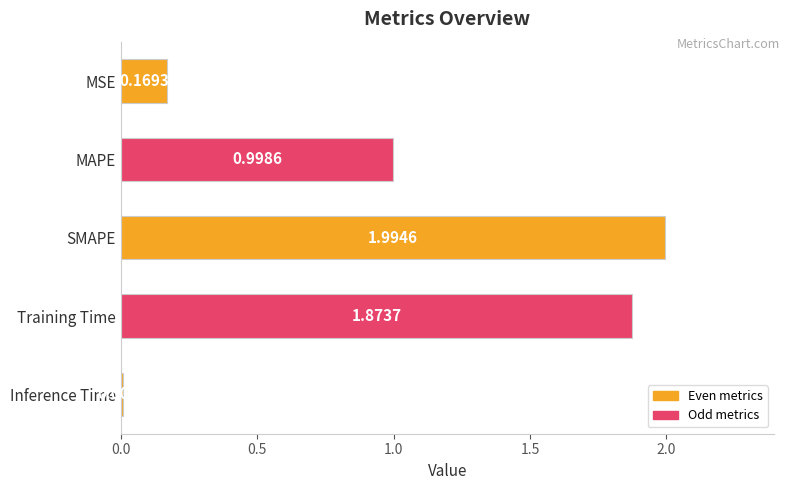

What is the difference between the maximum and minimum values?

2.0